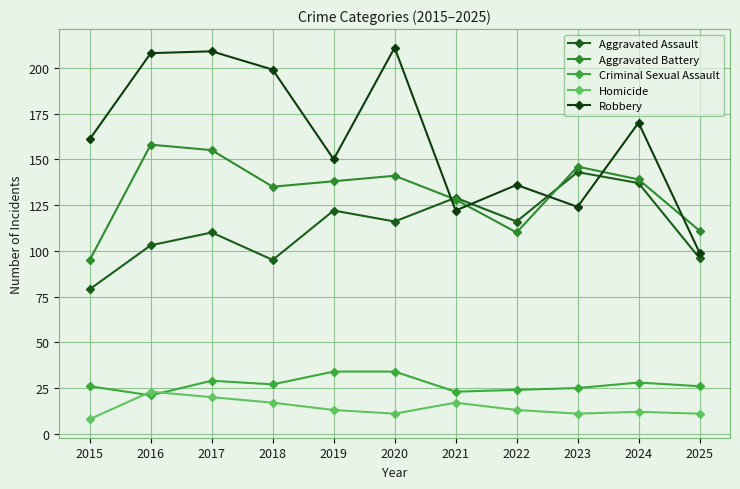

What is the average value of the Aggravated Battery series?

132